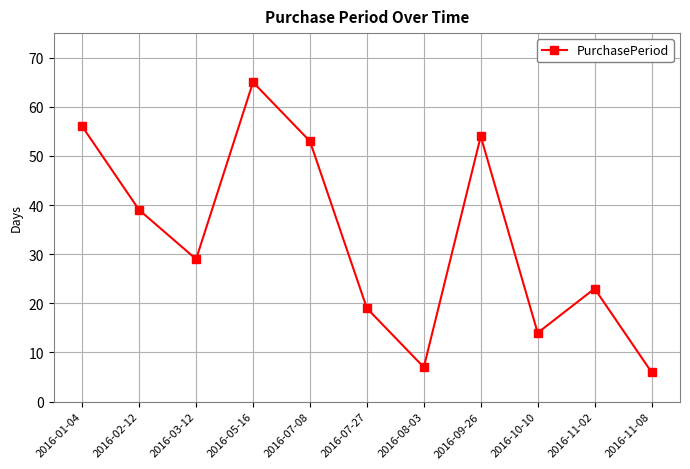

How many points are higher than both their immediate neighbors (excluding endpoints)?

3